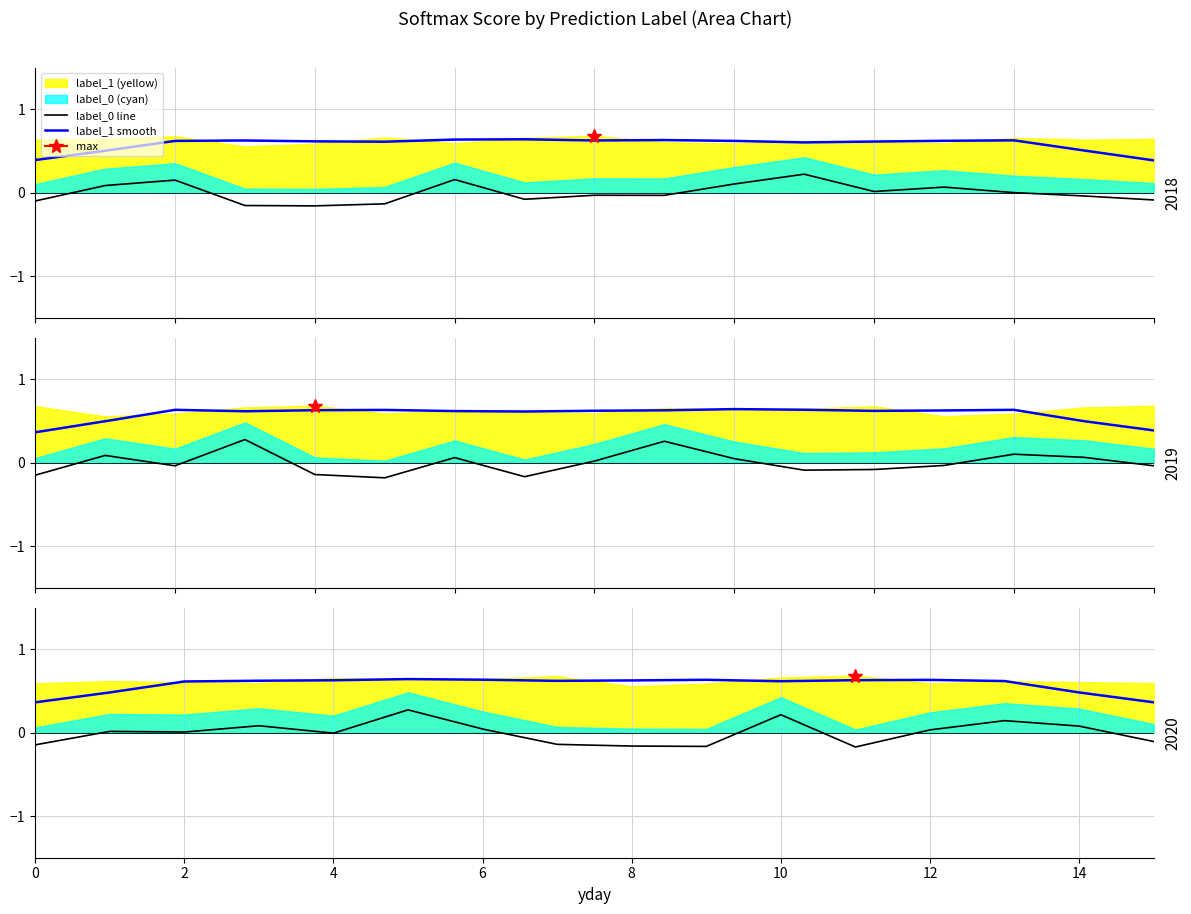

Where is label_0_line nearest to the value 0?

4